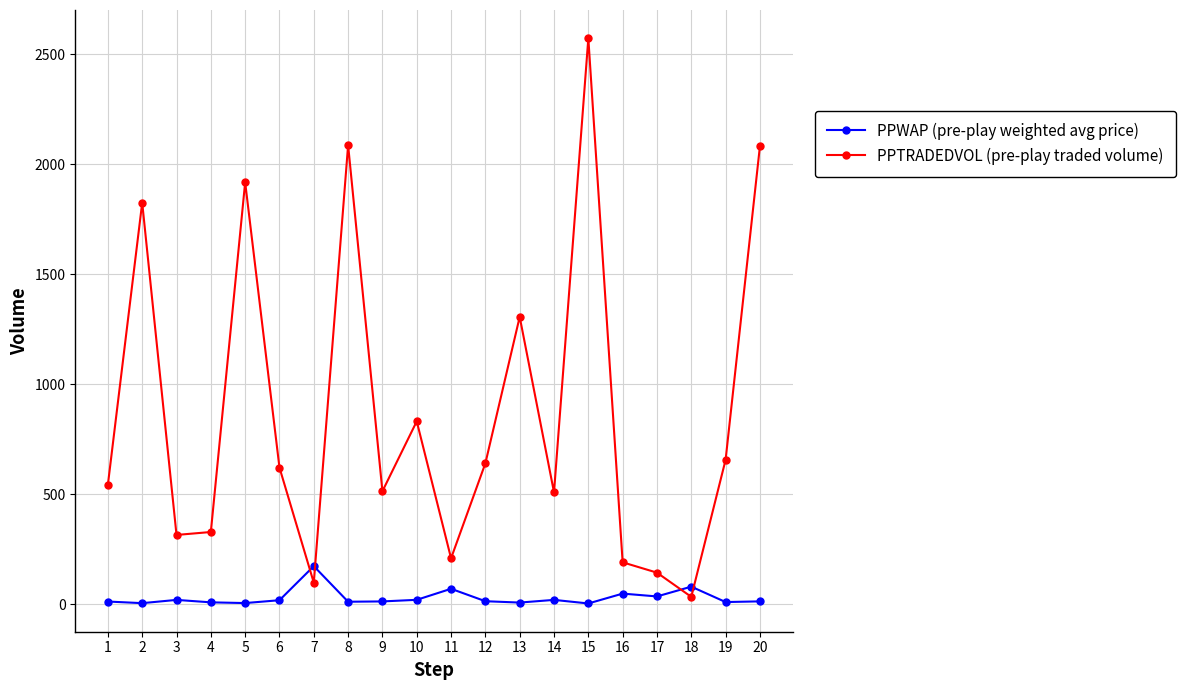

What is the approximate value of PPTRADEDVOL (pre-play traded volume) at 6?

621.3